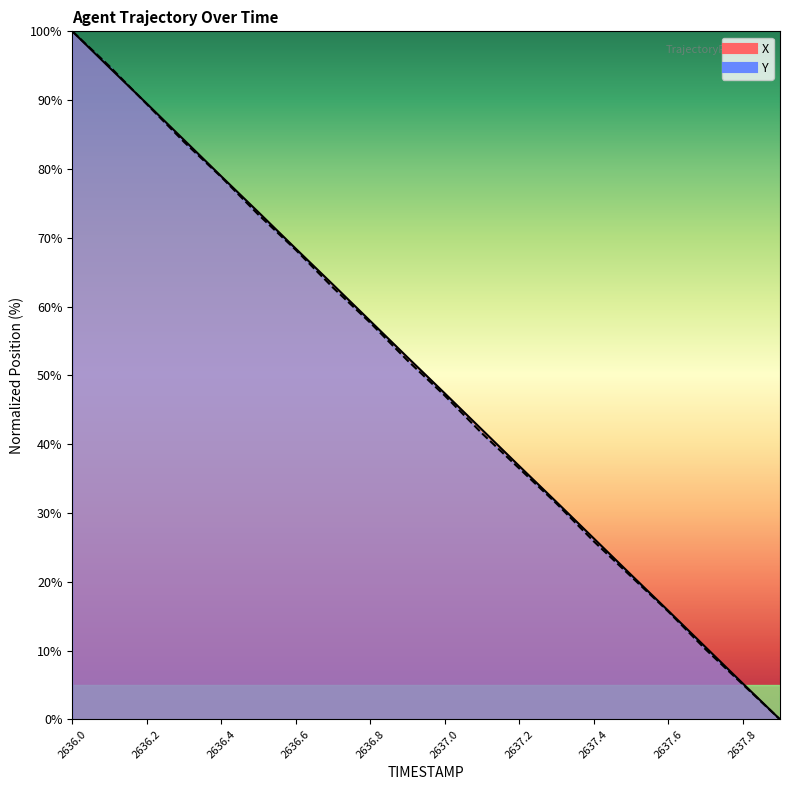

True or false: X_line and Y_line cross at least once.

True